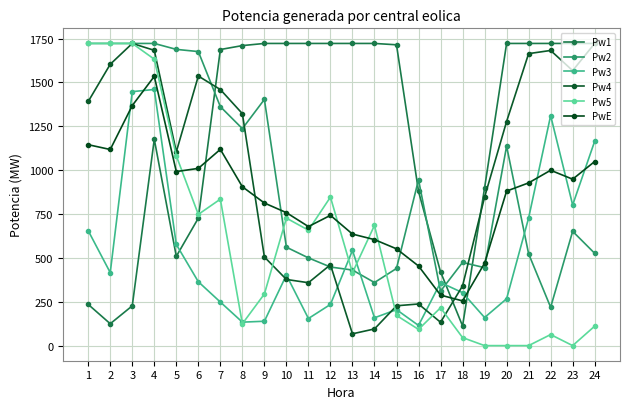

At which label does Pw1 first exceed 1714?

9